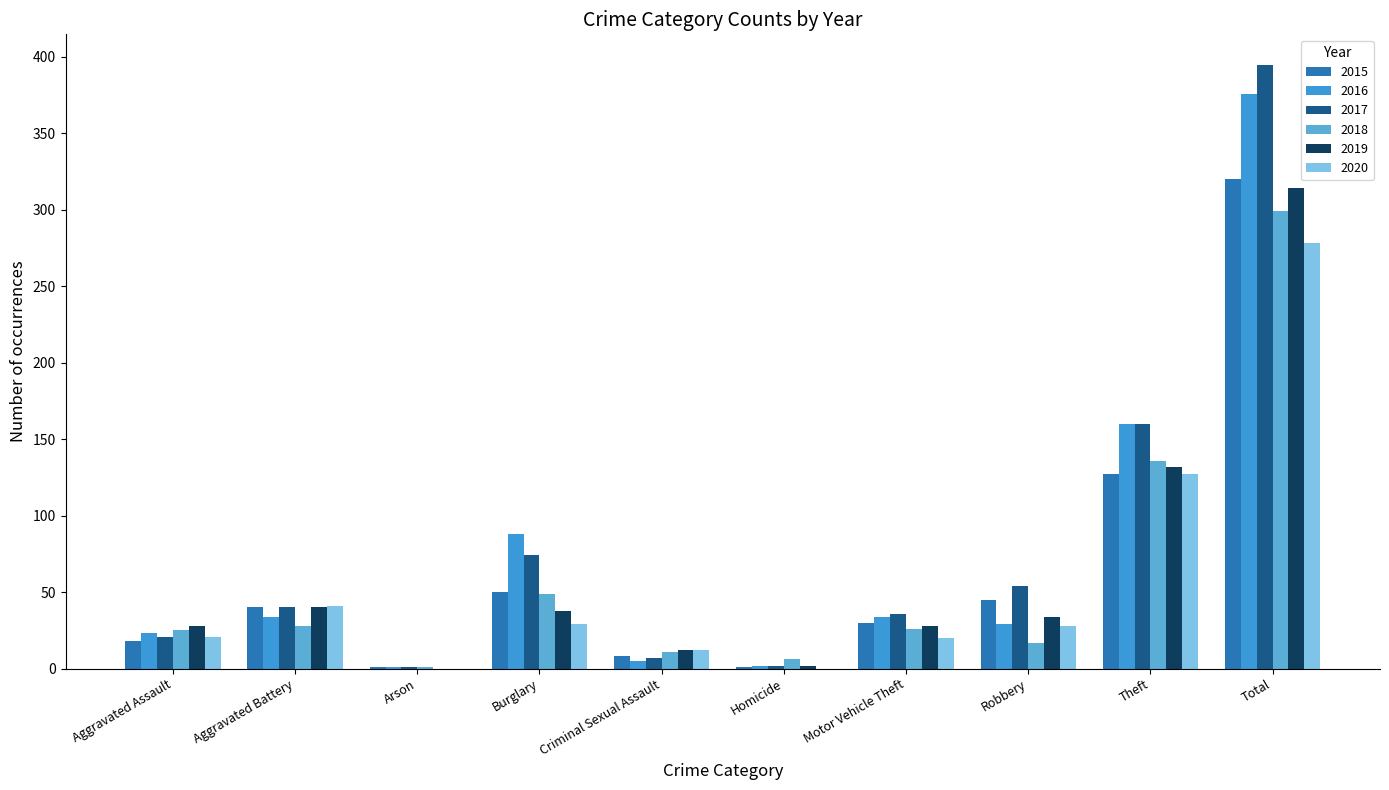

At which category does the chart reach its peak across all series?

Total